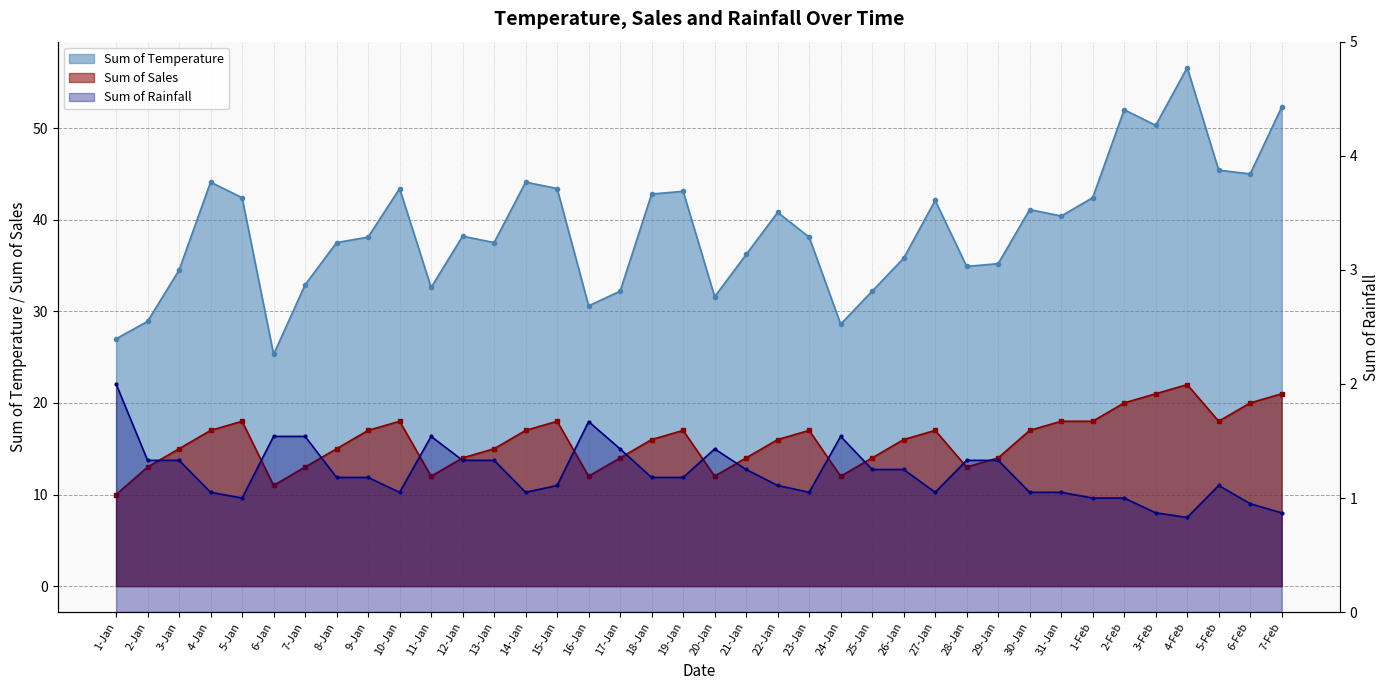

What position from the left is 21-Jan?

21